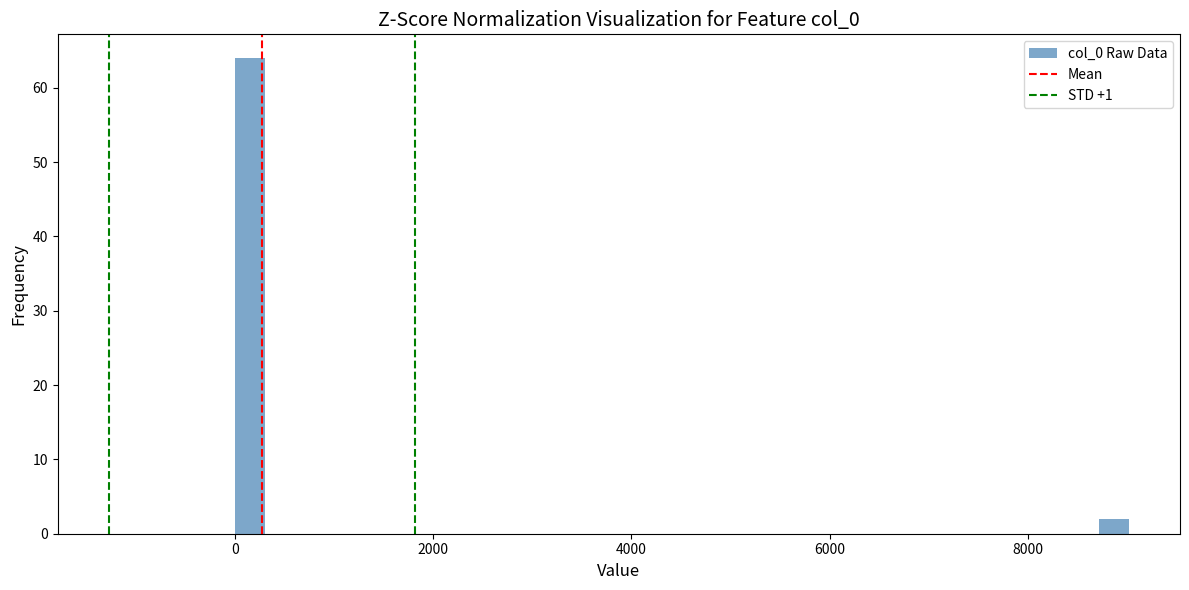

Read against the x-axis, roughly where is the centre of the tallest bar?

200